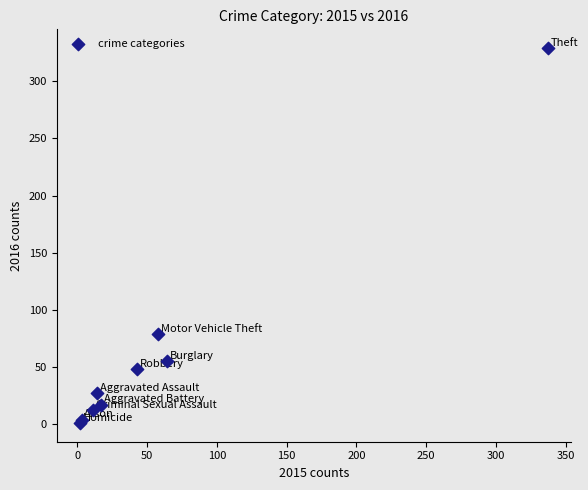

What Y value in the scatter plot is closest to 165?

79